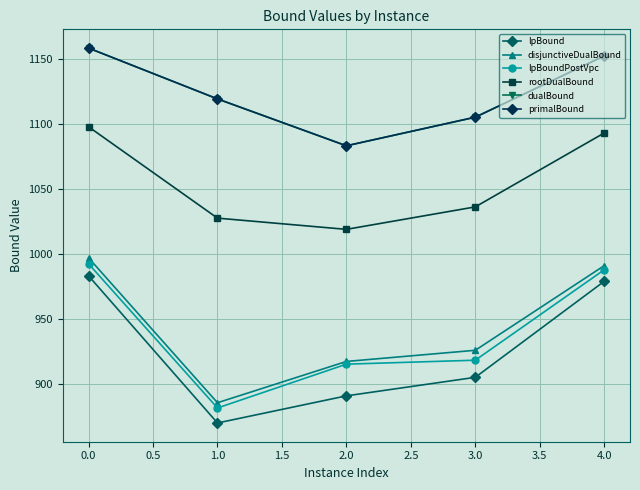

True or false: lpBound and primalBound cross at least once.

False